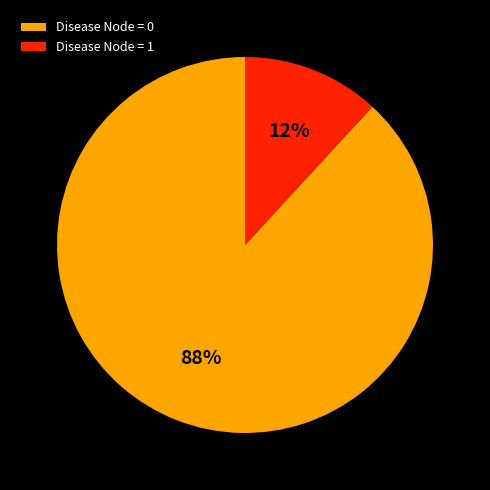

Do Disease Node = 0 and Disease Node = 1 together represent more than half of the pie?

Yes